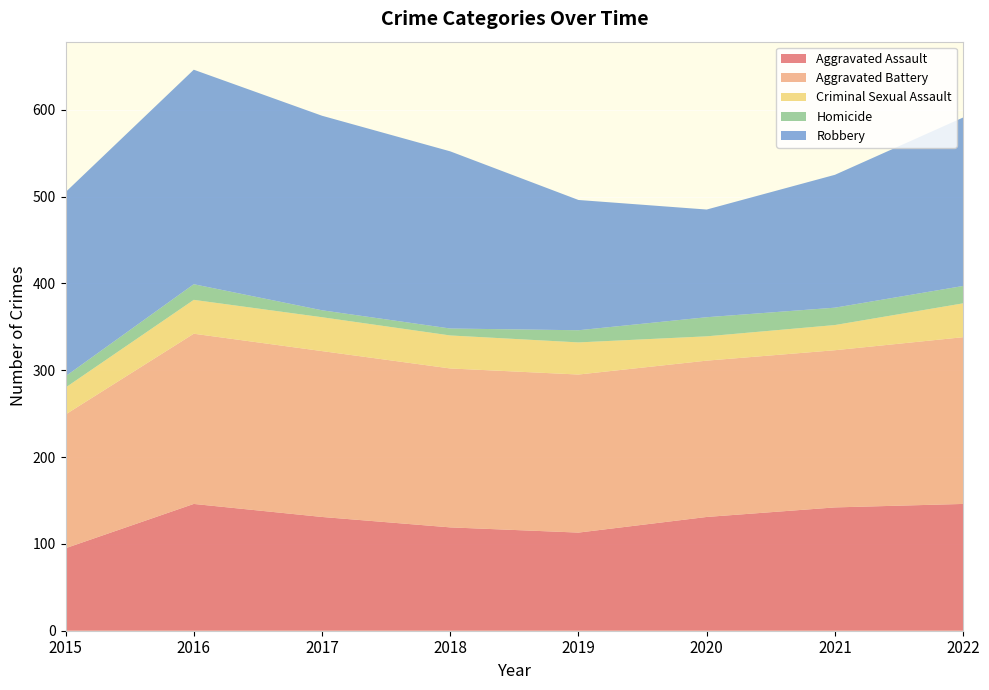

Reading left to right, transcribe all the data shown in this chart.

Aggravated Assault: 95	146	131	119	113	131	142	146
Aggravated Battery: 154	196	191	183	182	180	181	192
Criminal Sexual Assault: 31	39	39	38	37	28	29	39
Homicide: 13	18	8	8	14	22	20	20
Robbery: 212	247	224	204	150	124	153	194